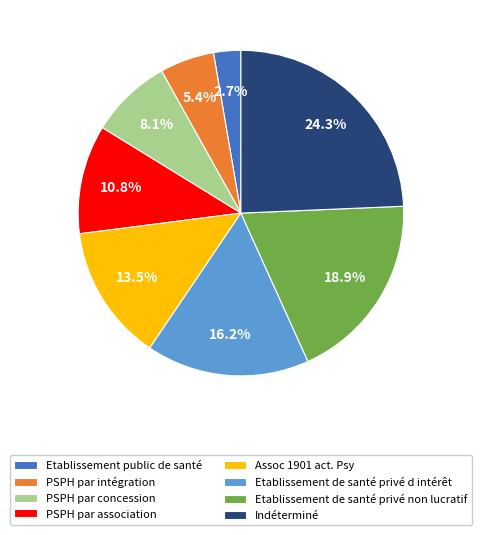

Which slice is the largest?

Indéterminé